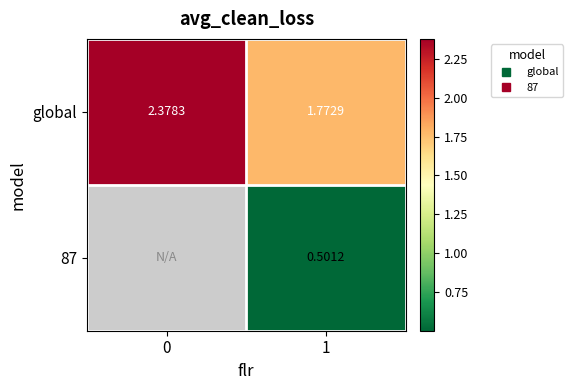

Rank the categories by 87 value from highest to lowest.

0, 1